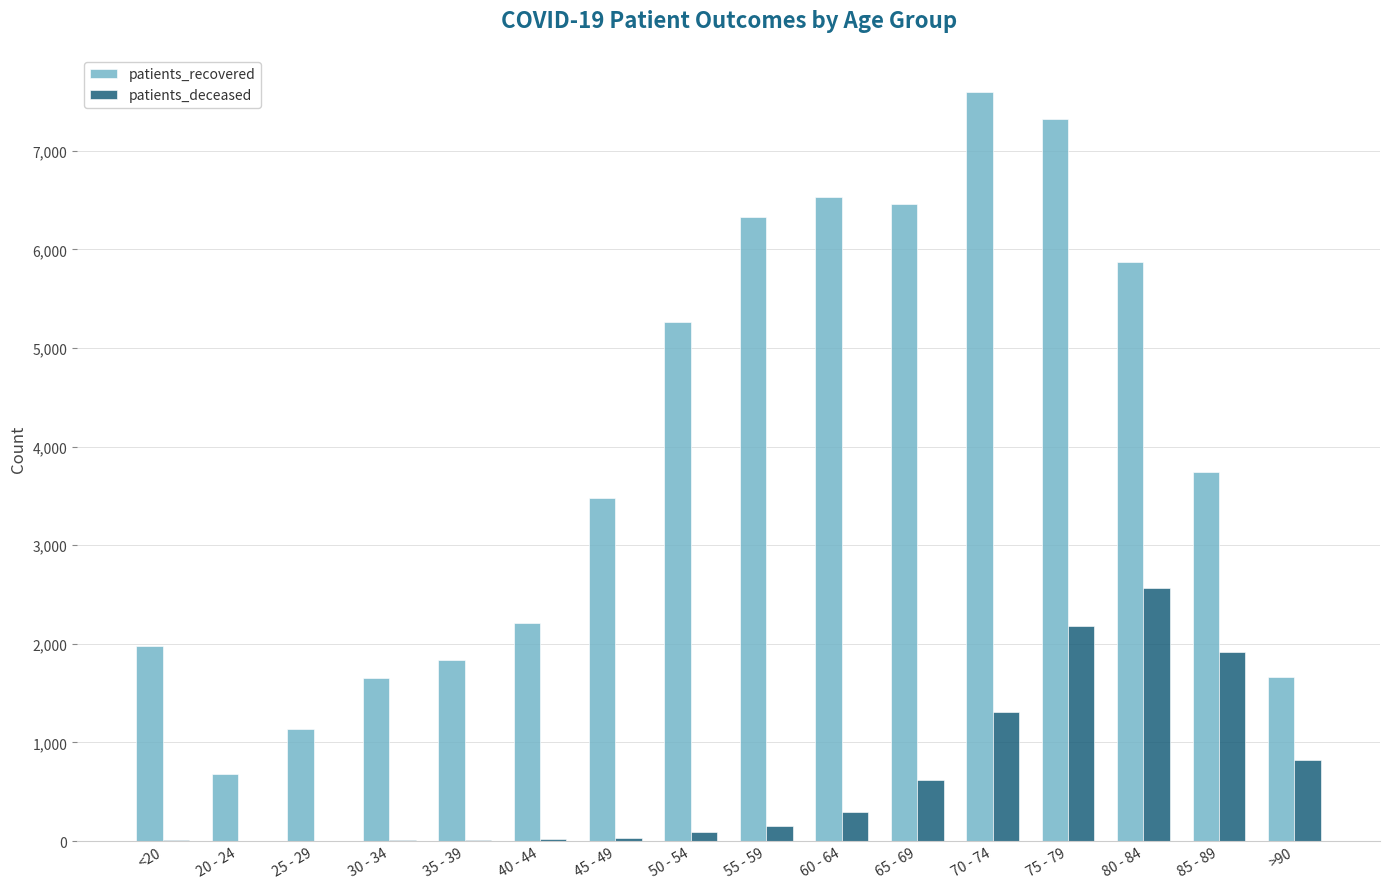

At which label does patients_recovered reach its peak?

70 - 74